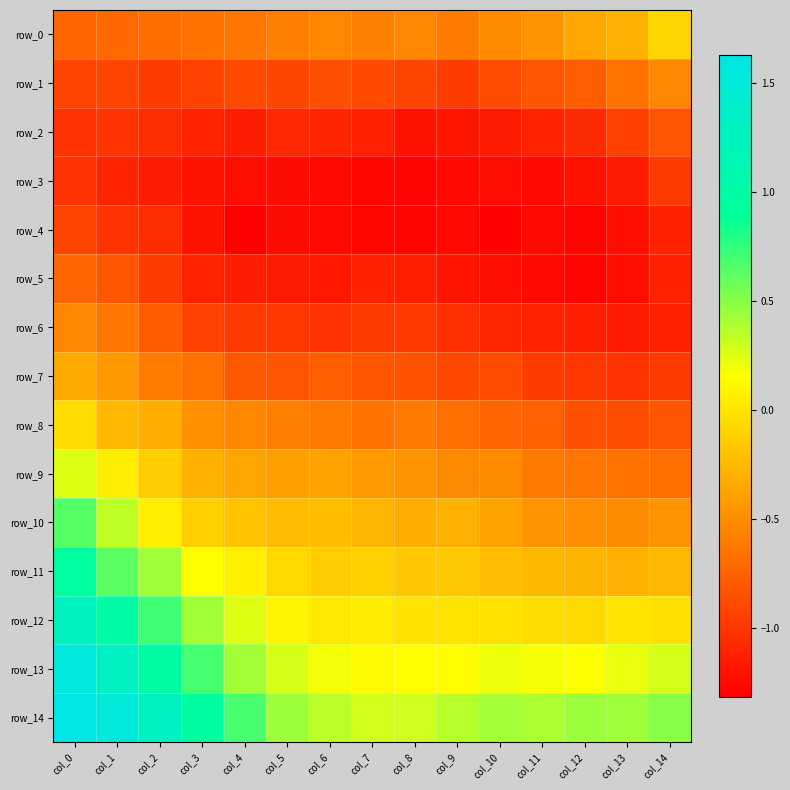

What is the difference between the row_9 values at col_6 and col_0?

0.6